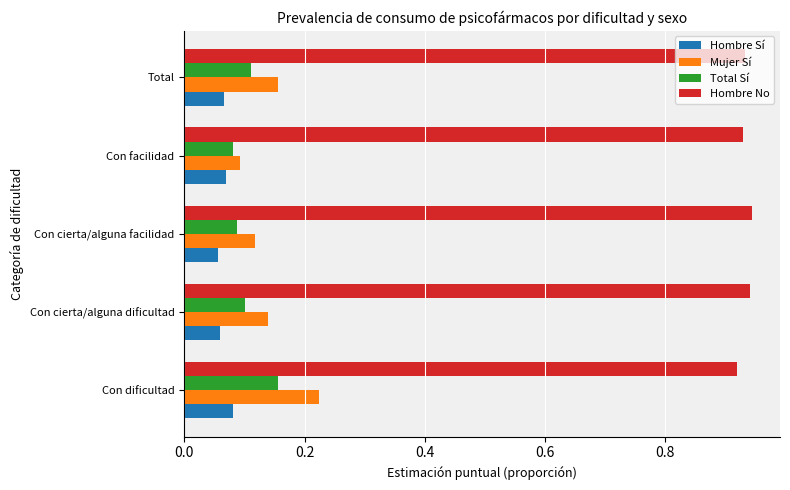

Which series has the widest spread of values?

Mujer Sí